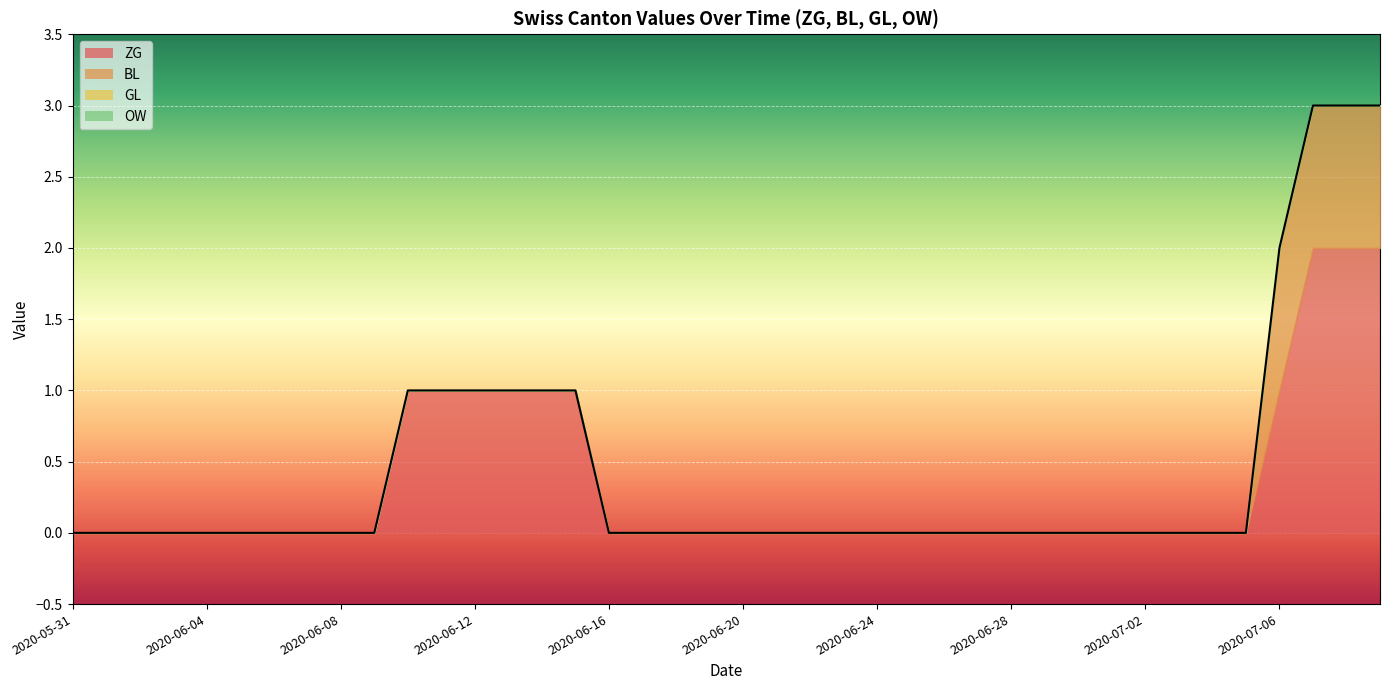

Is the value of GL at 2020-06-04 greater than the value of OW at 2020-06-18?

No